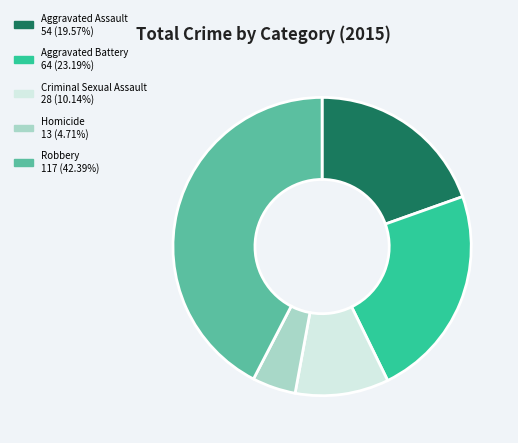

What is the ratio of the value at Criminal Sexual Assault to the value at Homicide?

2.2